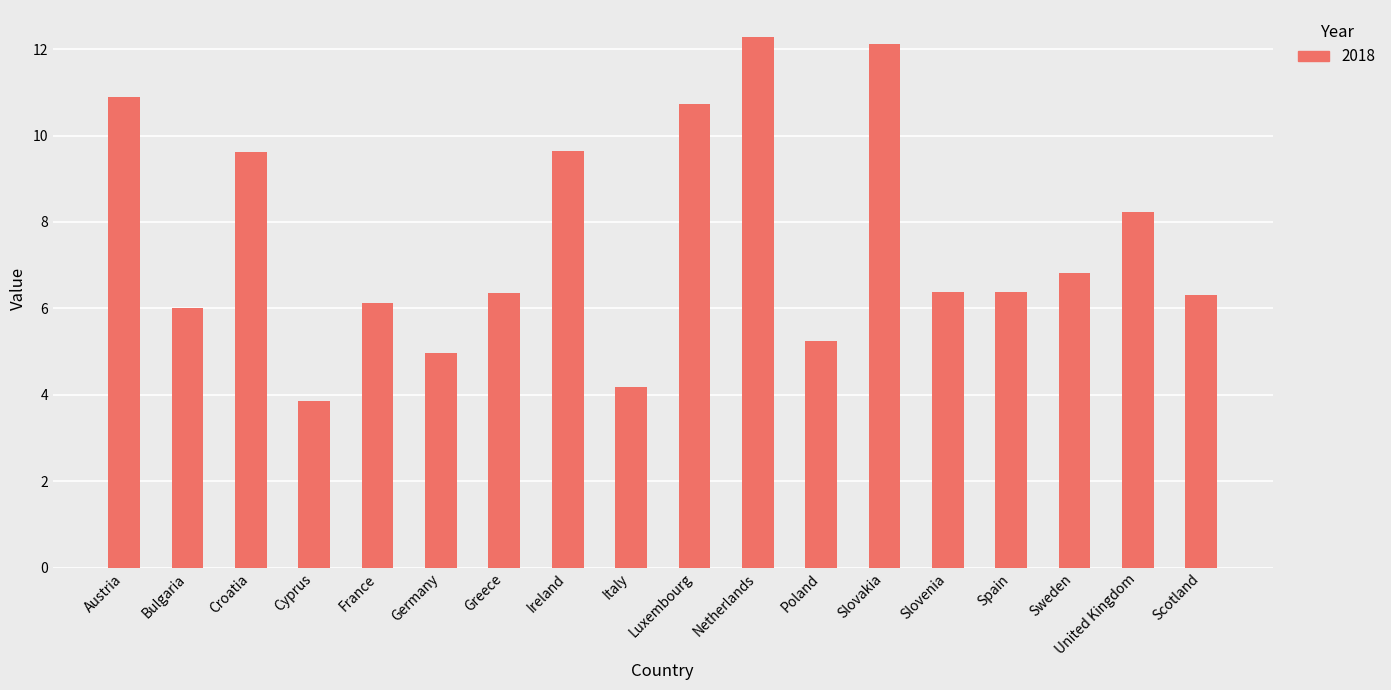

What is the change in value from Croatia to Netherlands?

+2.7